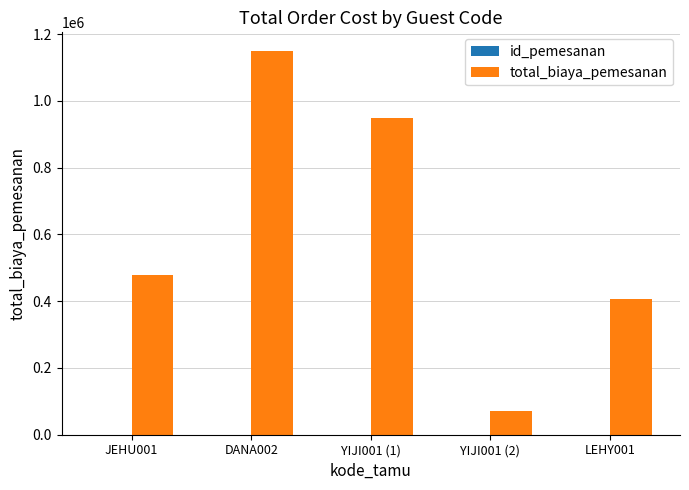

What is the sum of all total_biaya_pemesanan values?

3051000